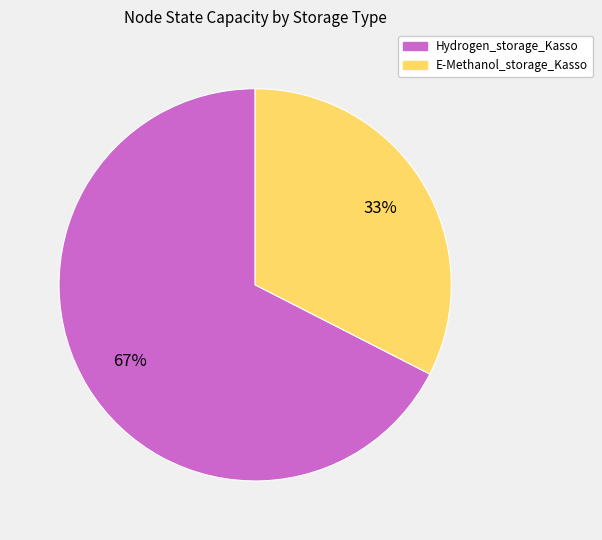

What is the largest slice in the pie chart?

Hydrogen_storage_Kasso